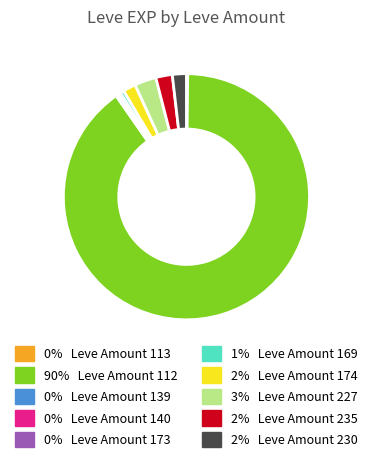

Is there a majority slice in this chart?

Yes